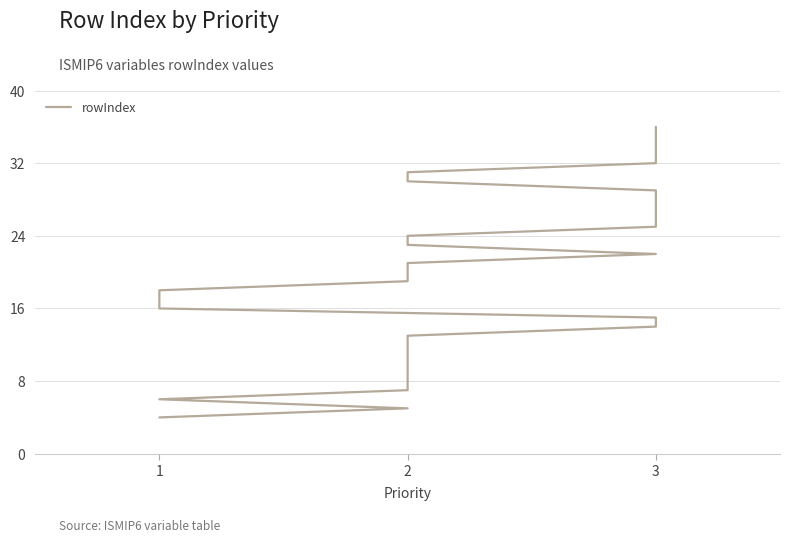

Does the chart have visible grid lines?

Yes